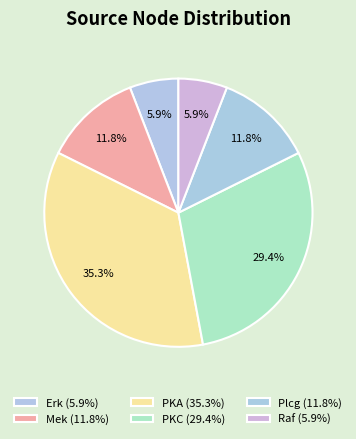

Rank the categories by value from highest to lowest.

PKA, PKC, Mek, Plcg, Erk, Raf